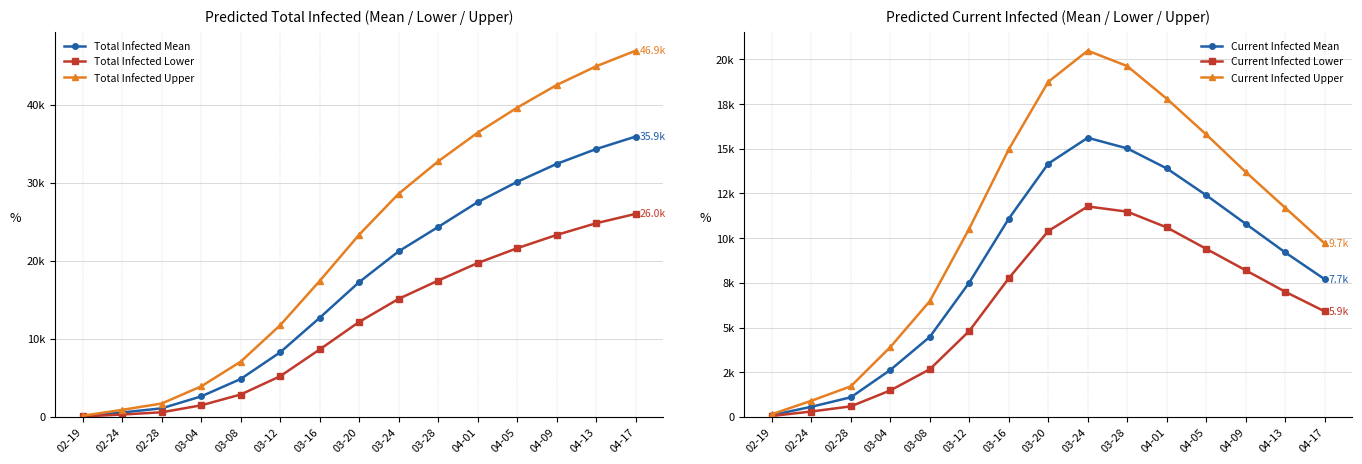

At how many categories does at least one series exceed 20315?

8